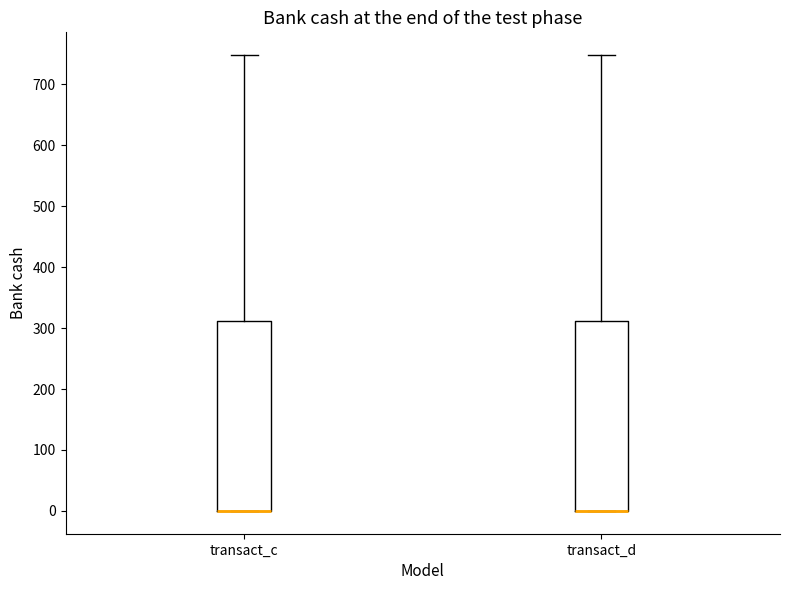

Reading left to right, read every box against the y-axis: the position of its median line, the range the box covers, and the ends of its whiskers. The values are not printed on the chart, so give them approximately, as read against the axis.

transact_c: median 0 (drawn on the box's lower edge), box 0 to 310, whiskers 0 to 750
transact_d: median 0 (drawn on the box's lower edge), box 0 to 310, whiskers 0 to 750